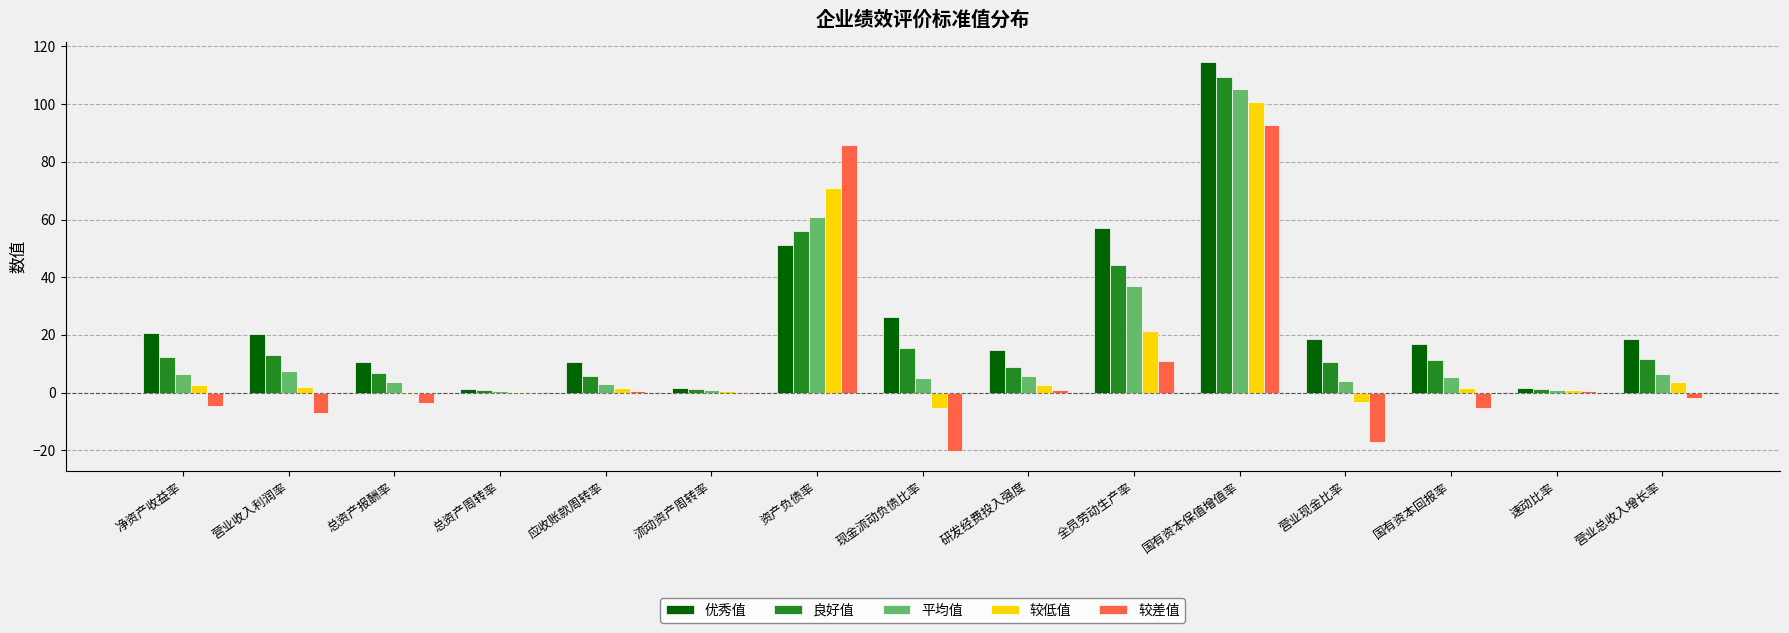

What is the greatest value displayed?

114.7